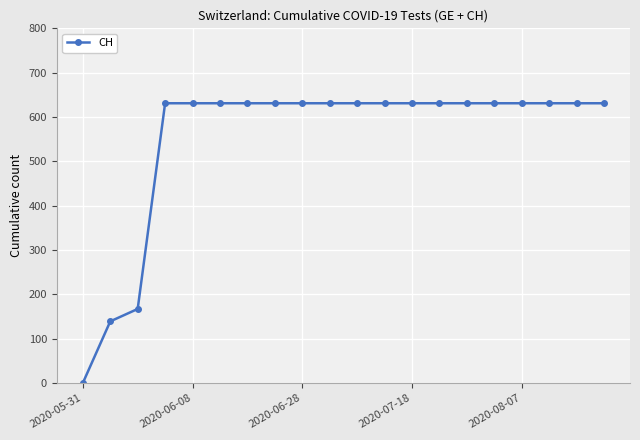

How many values are below 631?

3